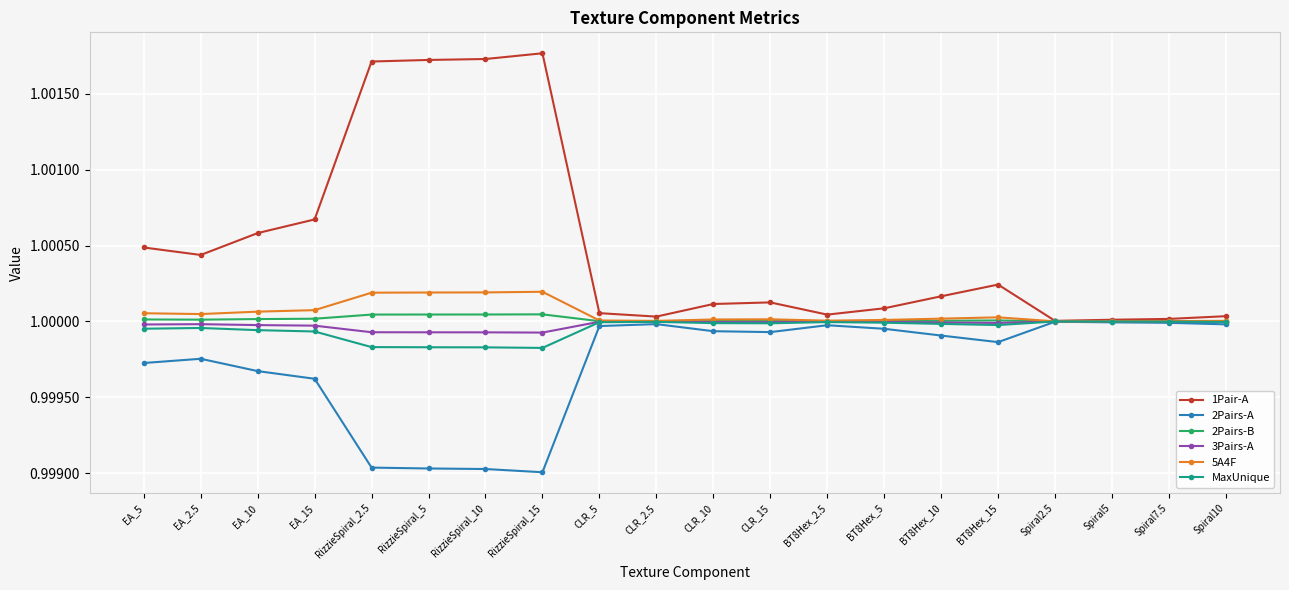

Between RizzieSpiral_10 and CLR_5, which series saw the biggest shift?

1Pair-A